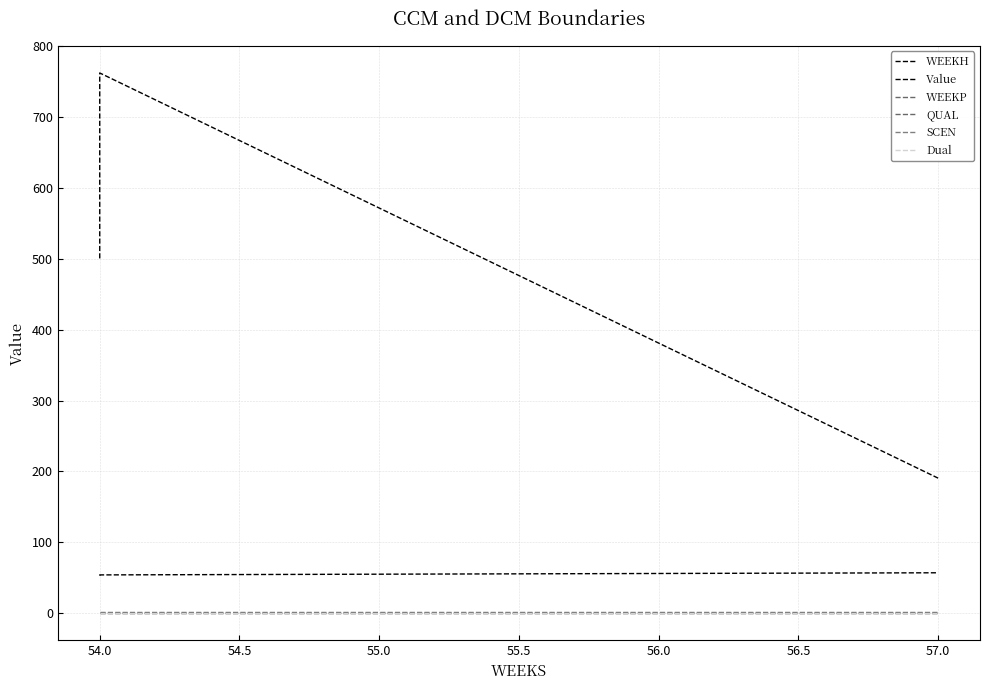

What is the total value across all series at 54.0?

818.1